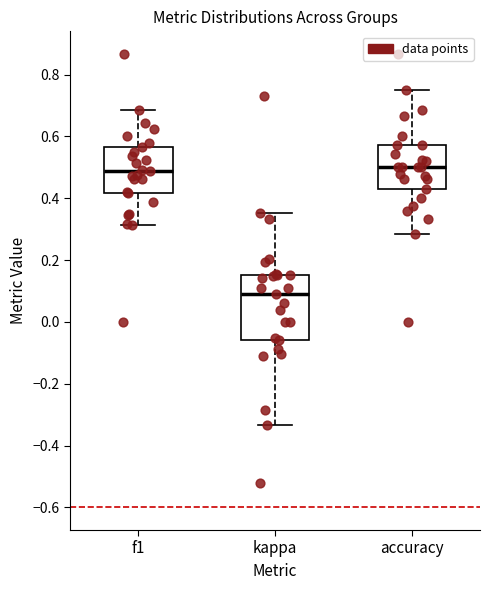

Which box's median line is the lowest?

kappa